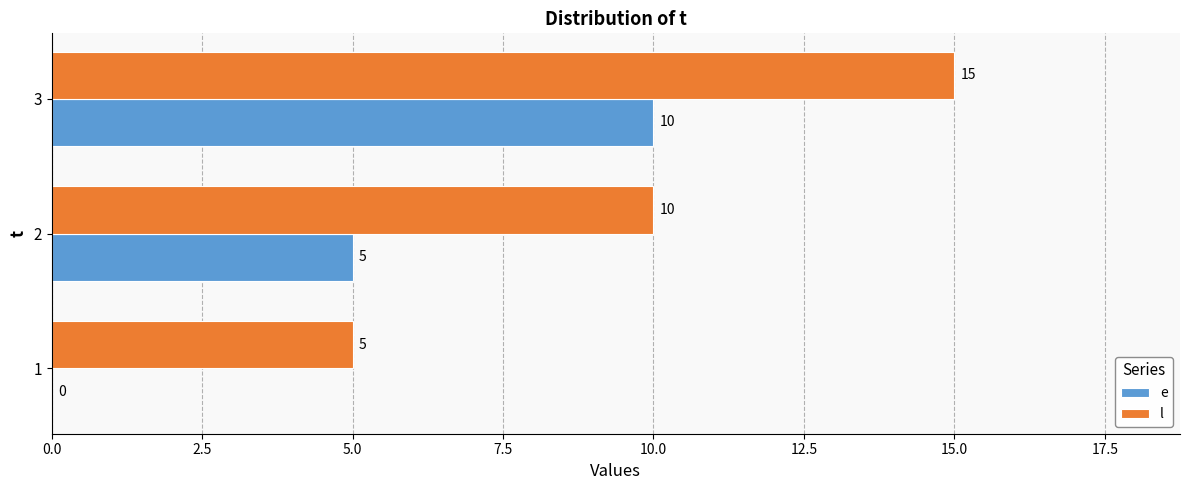

Which series has the largest total across all categories?

l